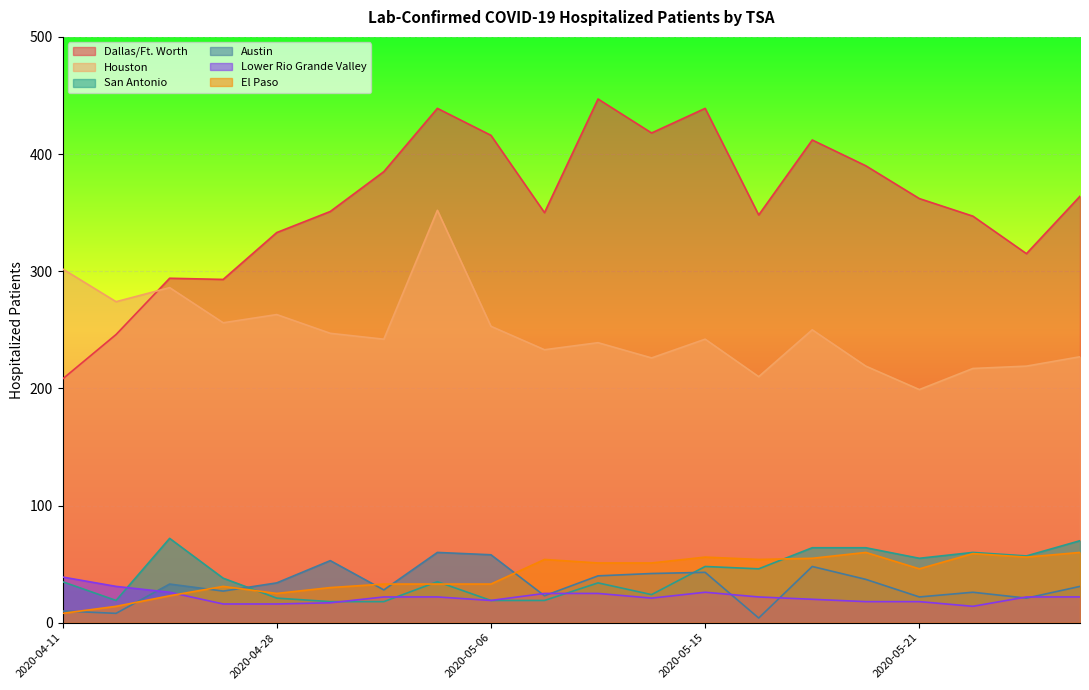

Count the number of categories in the chart.

20